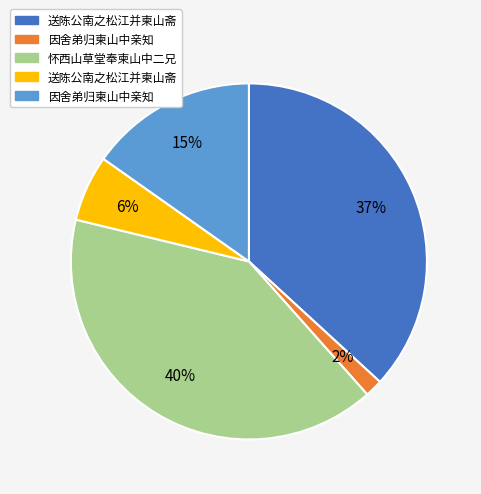

Is there a majority slice in this chart?

No